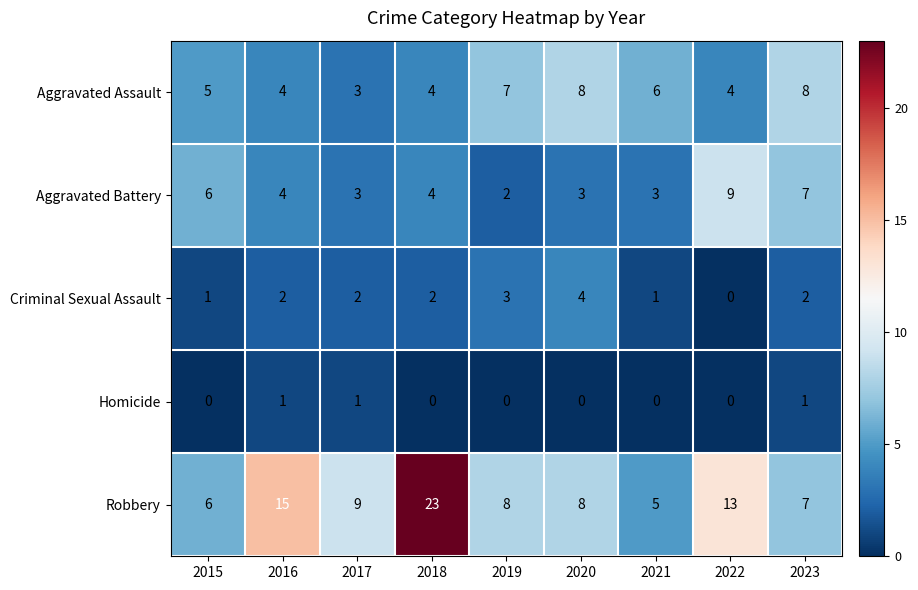

List the series in order of their peak value, highest first.

Robbery, Aggravated Battery, Aggravated Assault, Criminal Sexual Assault, Homicide